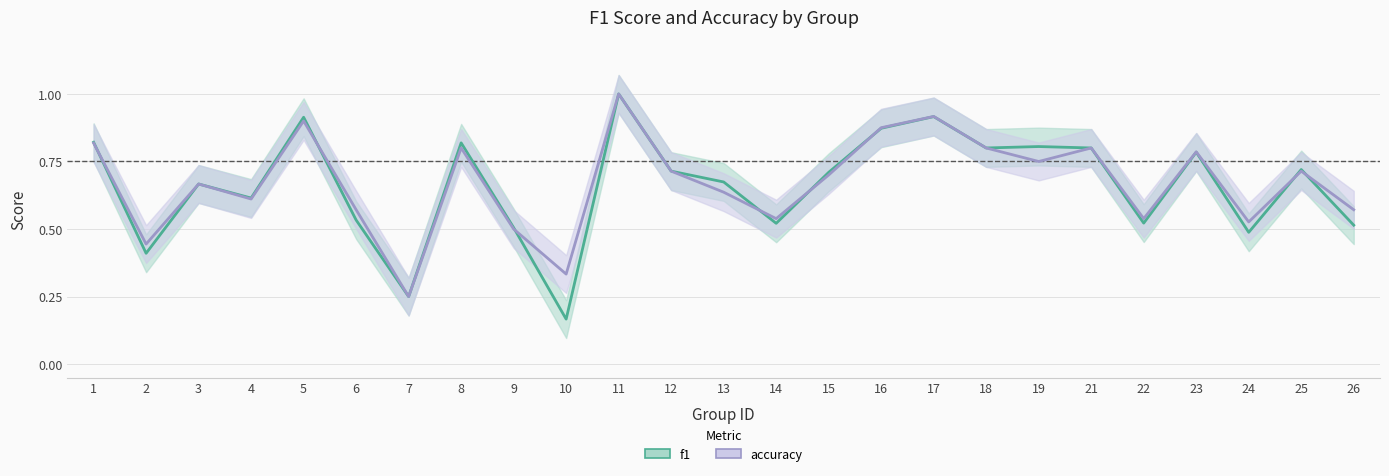

List the labels in order of accuracy value, largest first.

11, 17, 5, 16, 1, 8, 18, 21, 23, 19, 12, 25, 15, 3, 13, 4, 6, 26, 14, 22, 24, 9, 2, 10, 7